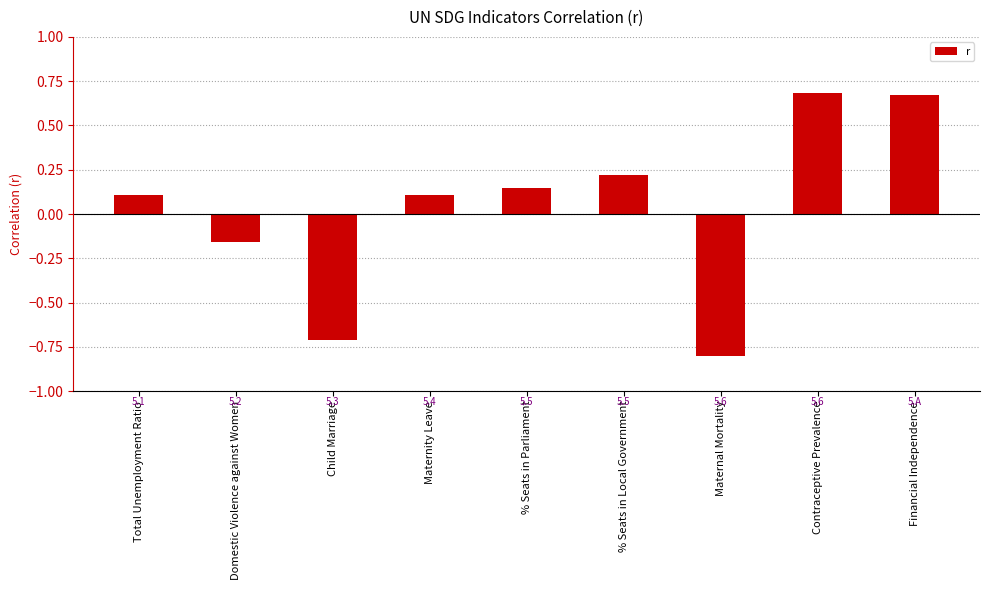

What is the minimum value shown in the chart?

-0.8